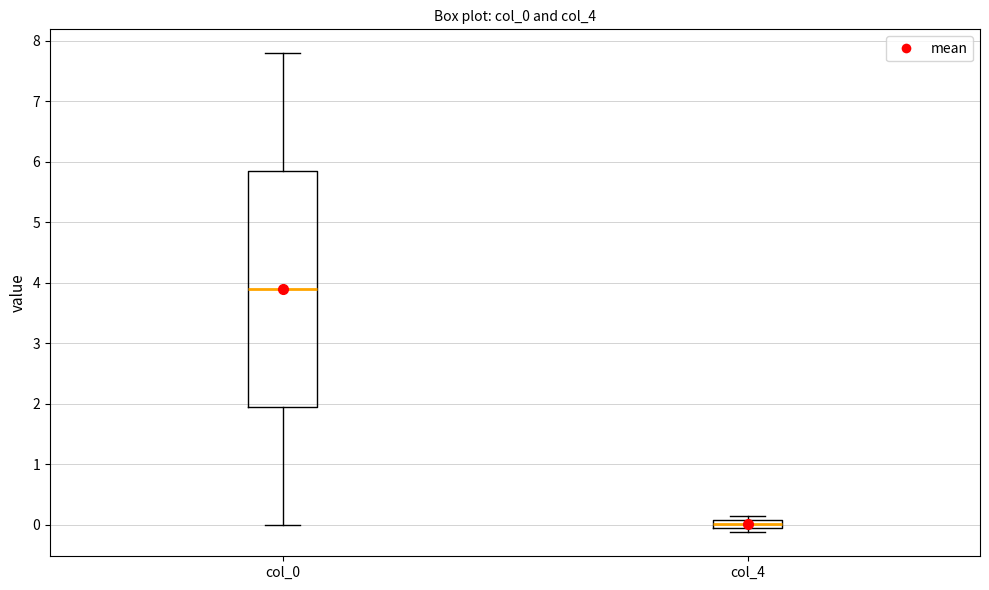

Which box has the lowest median line?

col_4